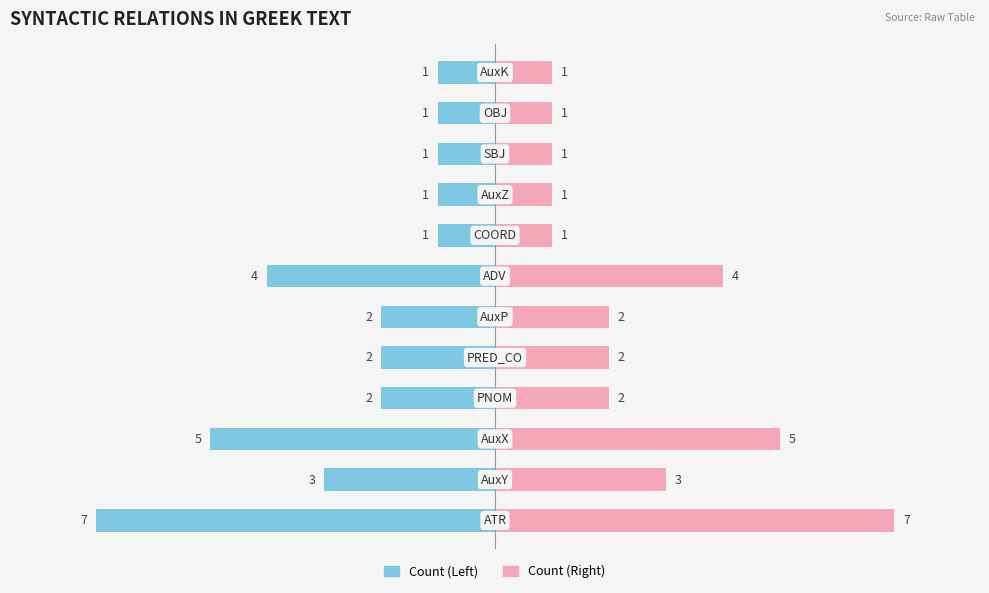

Is it true that Count (Right) equals 4 at 6?

True